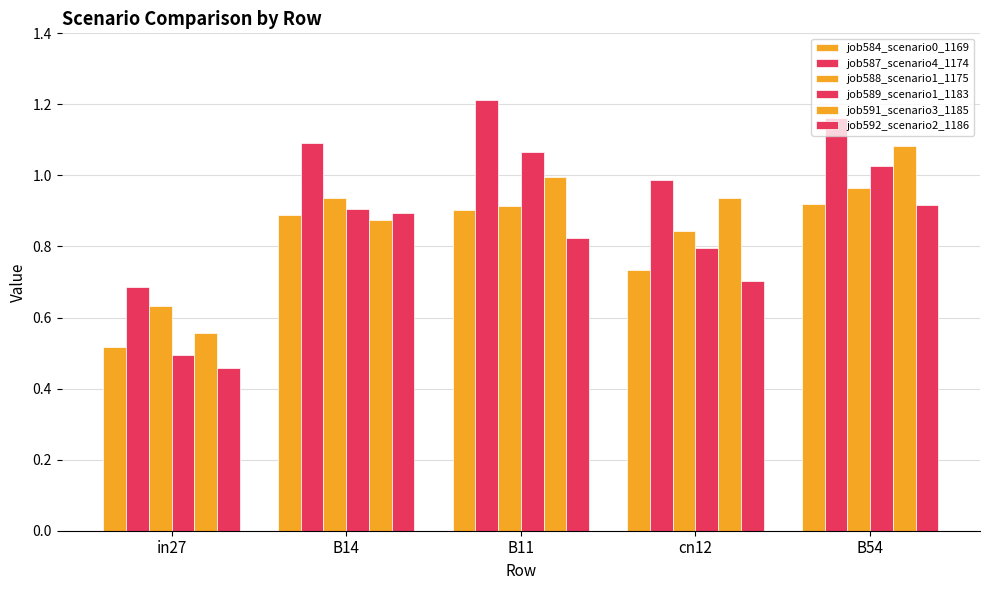

How many groups of bars are there?

5